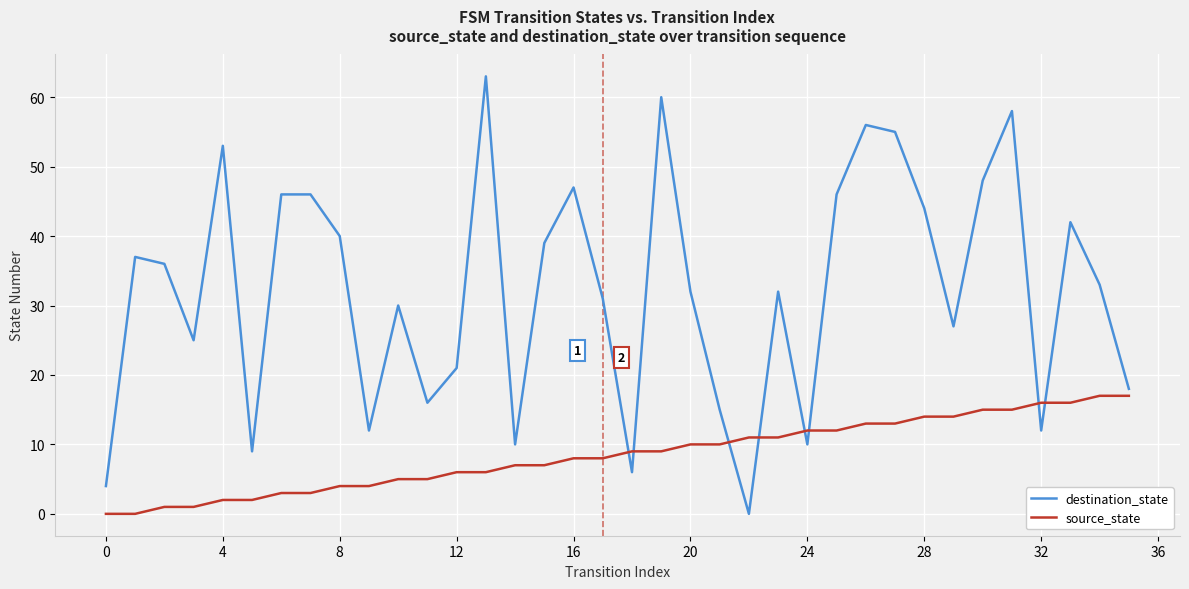

Rank the series by their maximum value, from highest to lowest.

destination_state, source_state